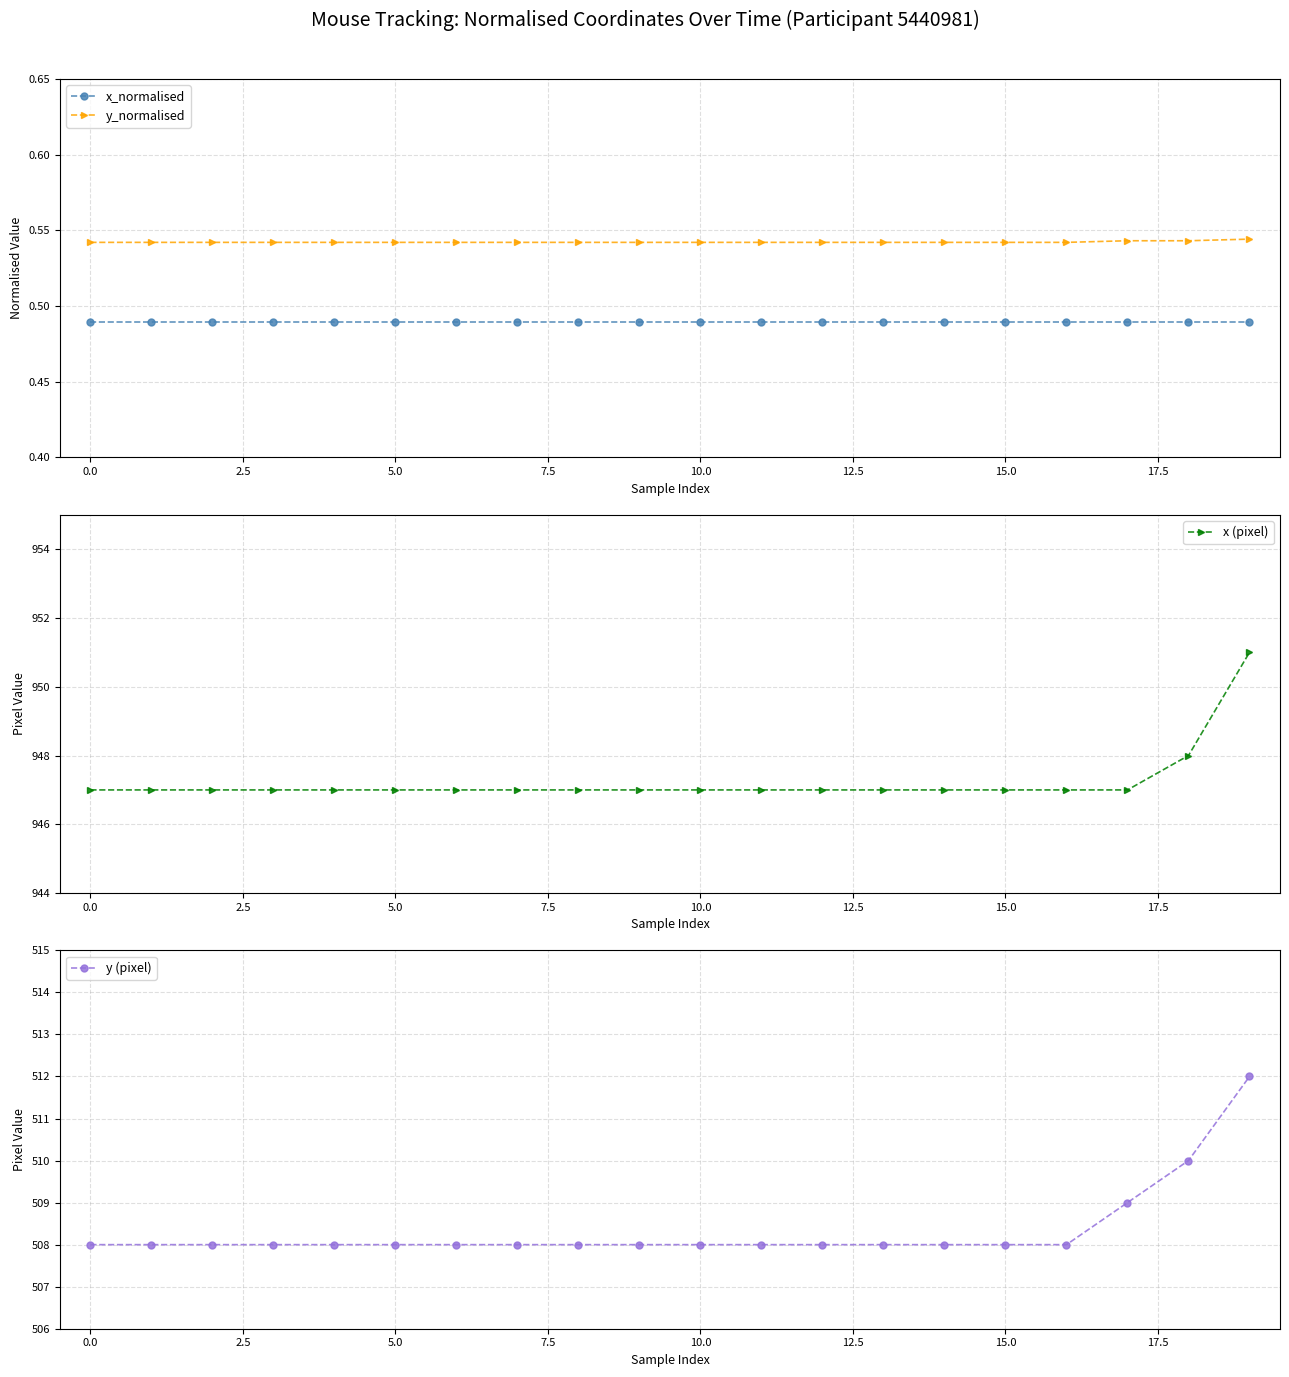

How many distinct data groups are displayed?

4